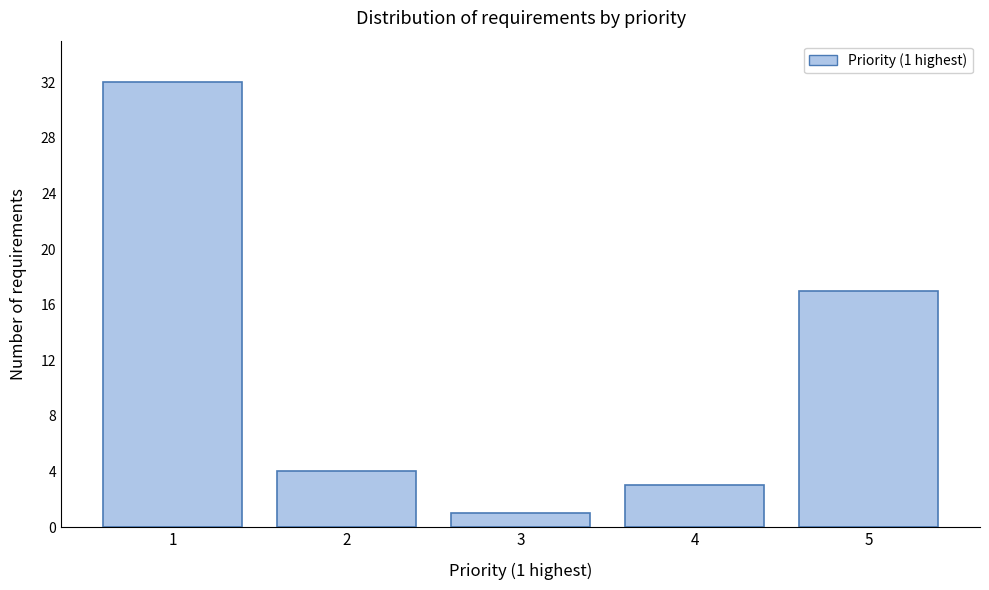

Reading right to left, extract all data points from this chart.

17	3	1	4	32